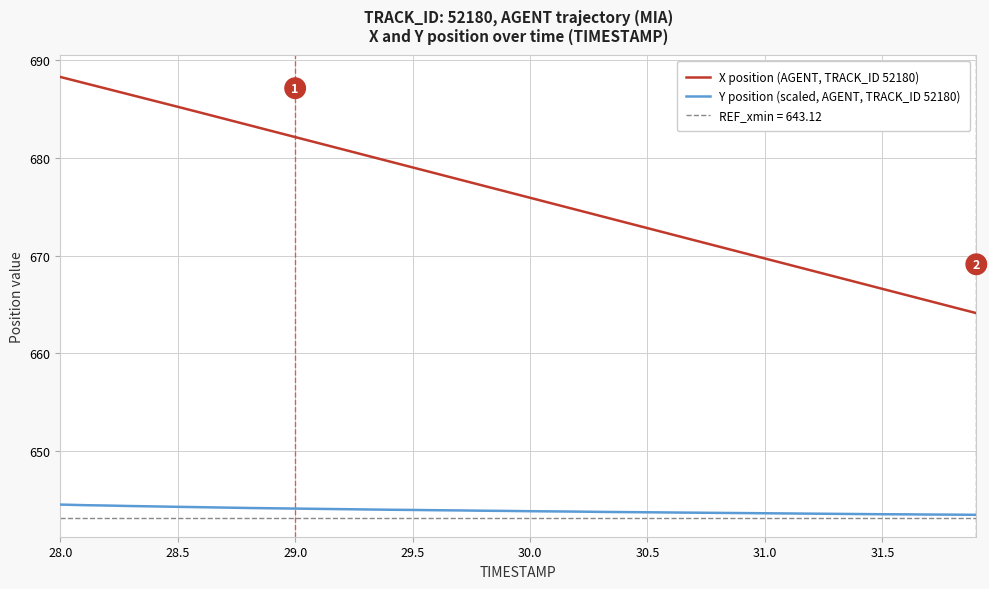

The value of Y position (scaled, AGENT, TRACK_ID 52180) at 28.0 is 644.5. True or false?

True